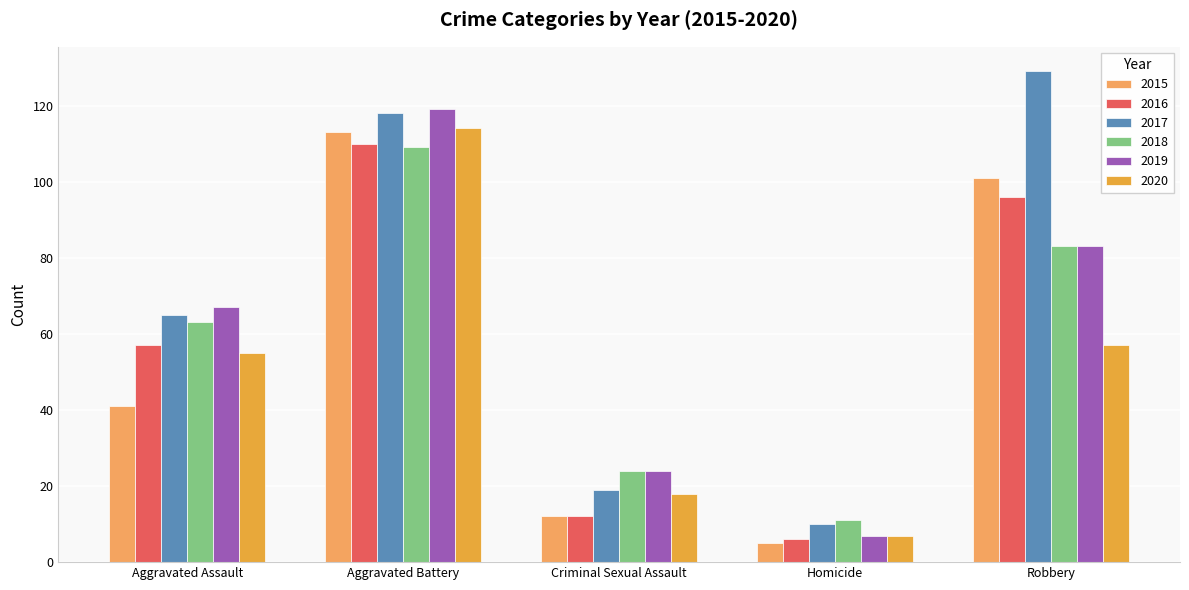

Where is 2019 nearest to the value 63?

Aggravated Assault